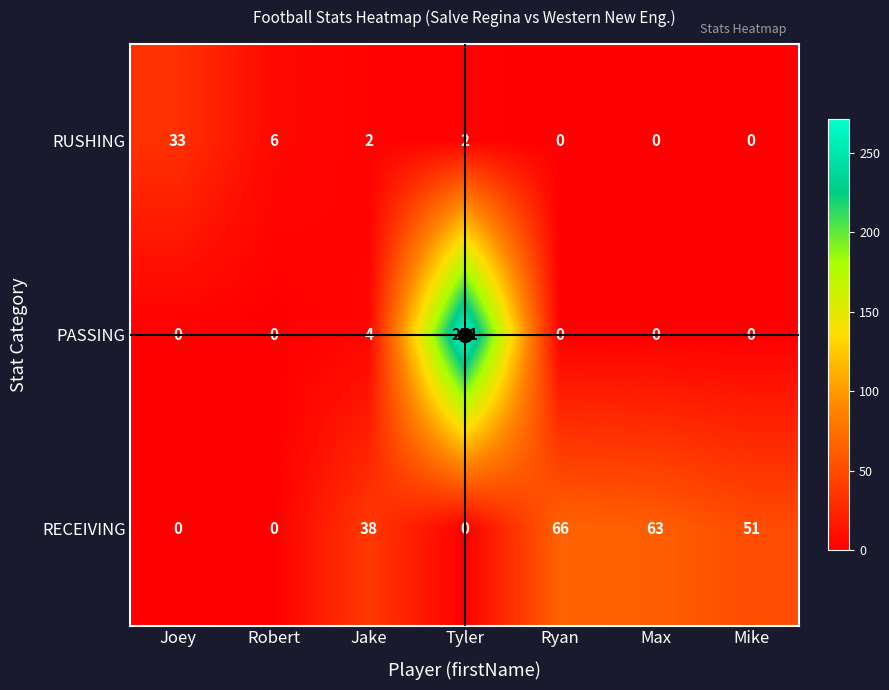

At how many categories does at least one series exceed 228?

1